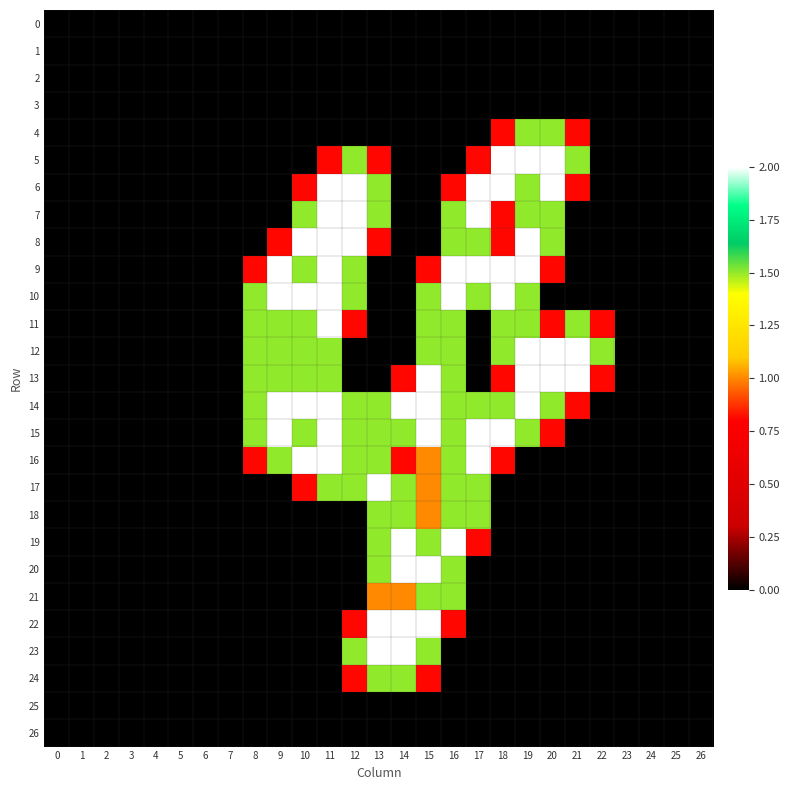

Rank the series at 18 from lowest to highest value.

0, 1, 2, 3, 17, 18, 19, 20, 21, 22, 23, 24, 25, 26, 4, 7, 8, 13, 16, 11, 12, 14, 5, 6, 9, 10, 15